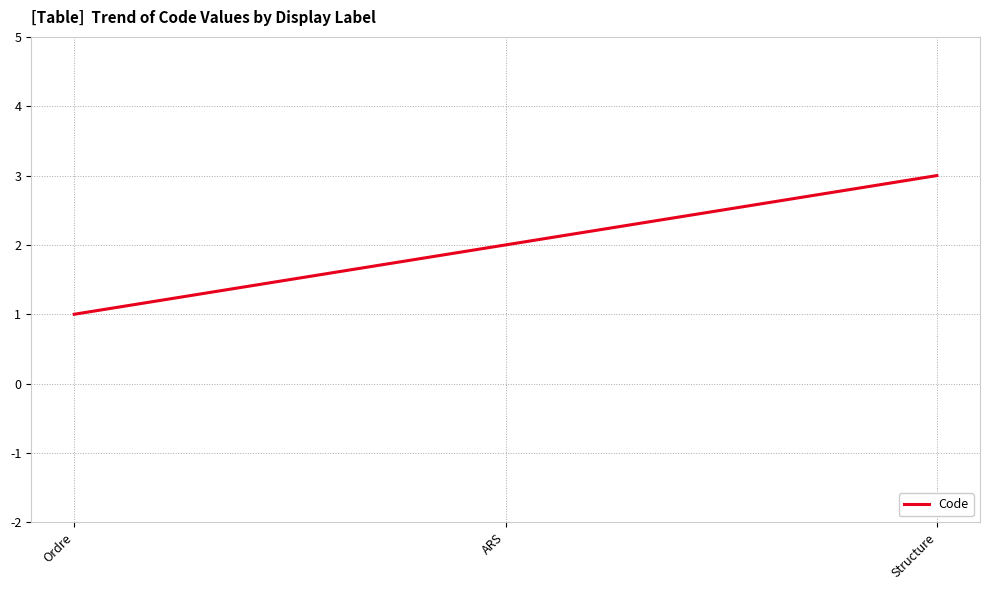

What is the minimum value shown in the chart?

1